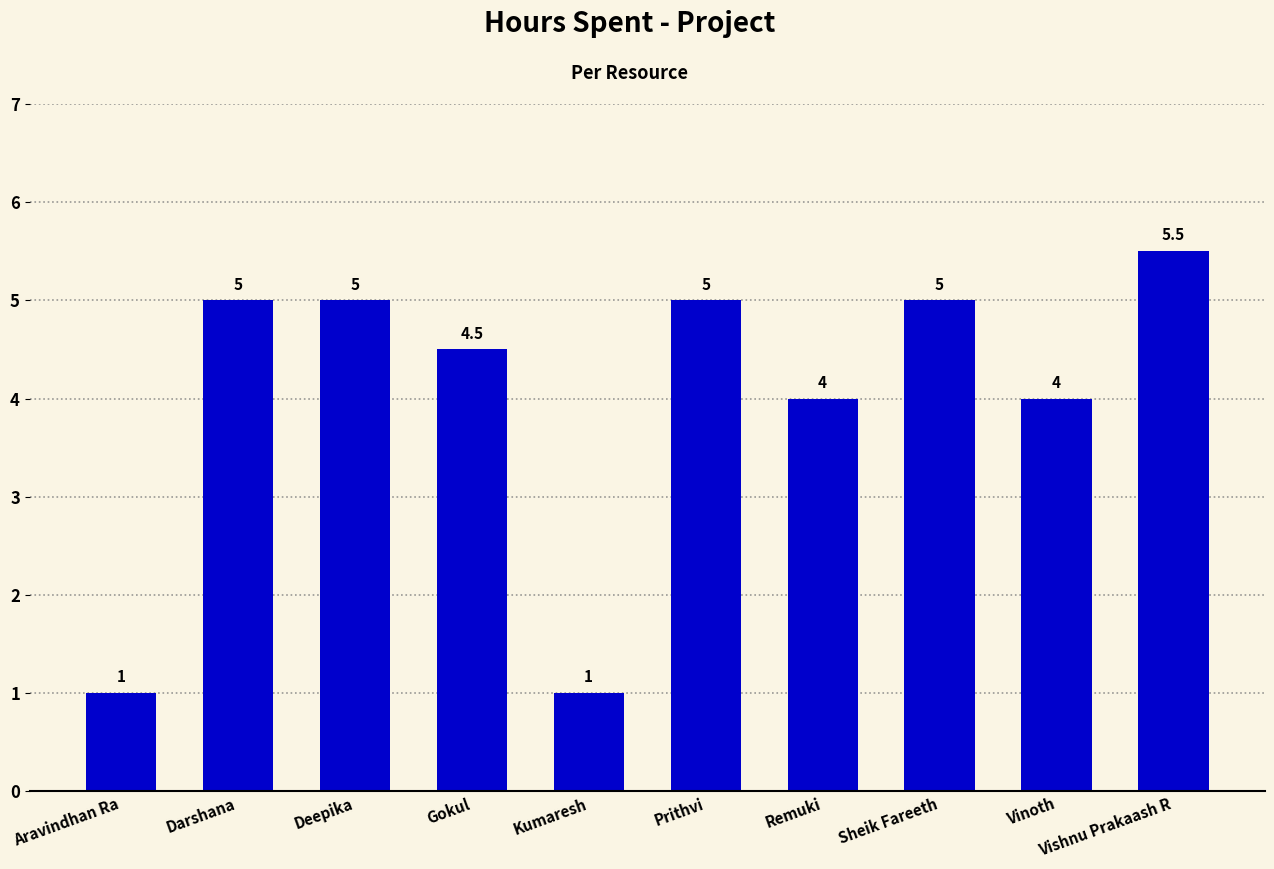

What is the value of the 1st bar from the left?

1.0